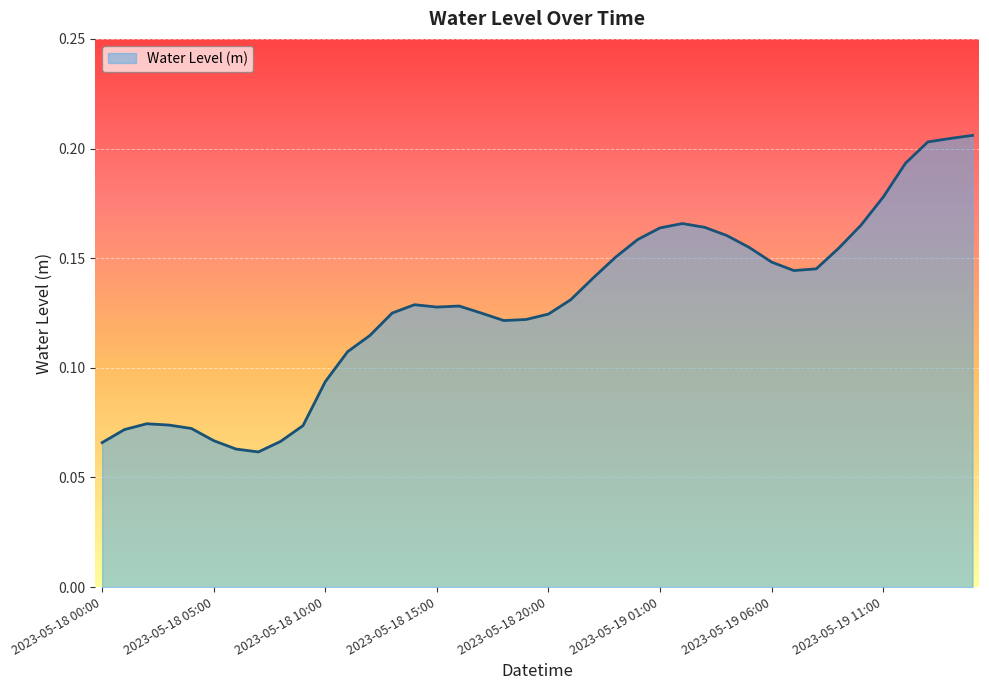

List the labels in order of value, largest first.

2023-05-19 15:00, 2023-05-19 14:00, 2023-05-19 13:00, 2023-05-19 12:00, 2023-05-19 11:00, 2023-05-19 02:00, 2023-05-19 10:00, 2023-05-19 03:00, 2023-05-19 01:00, 2023-05-19 04:00, 2023-05-19 00:00, 2023-05-19 05:00, 2023-05-19 09:00, 2023-05-18 23:00, 2023-05-19 06:00, 2023-05-19 08:00, 2023-05-19 07:00, 2023-05-18 22:00, 2023-05-18 21:00, 2023-05-18 14:00, 2023-05-18 16:00, 2023-05-18 15:00, 2023-05-18 13:00, 2023-05-18 17:00, 2023-05-18 20:00, 2023-05-18 19:00, 2023-05-18 18:00, 2023-05-18 12:00, 2023-05-18 11:00, 2023-05-18 10:00, 2023-05-18 02:00, 2023-05-18 03:00, 2023-05-18 09:00, 2023-05-18 04:00, 2023-05-18 01:00, 2023-05-18 05:00, 2023-05-18 08:00, 2023-05-18 00:00, 2023-05-18 06:00, 2023-05-18 07:00